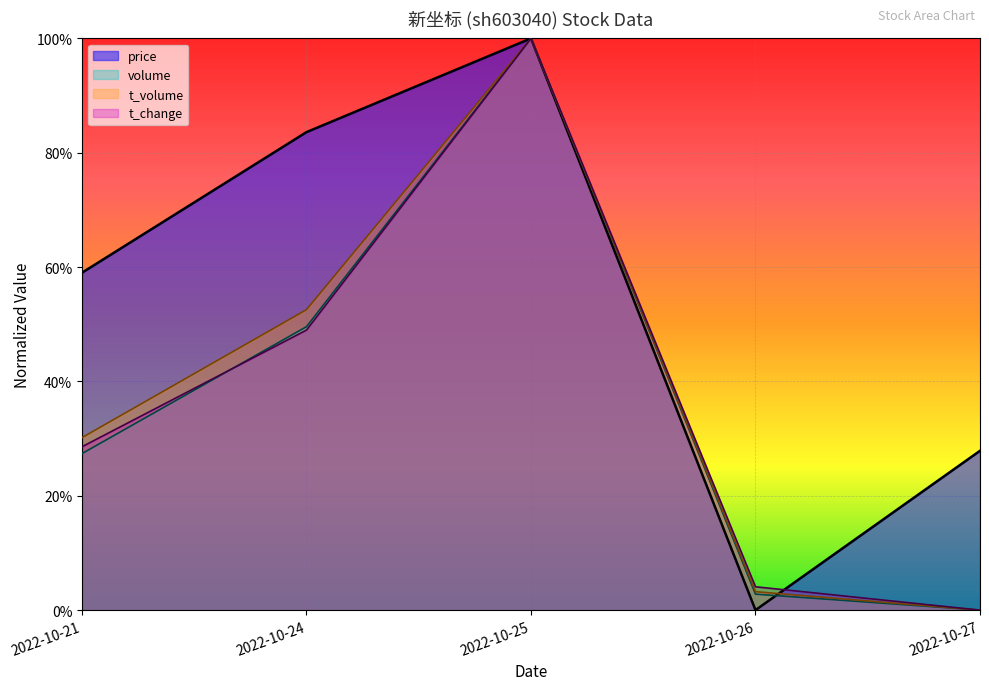

What is the value of the price point at the 5th from the left?

0.3